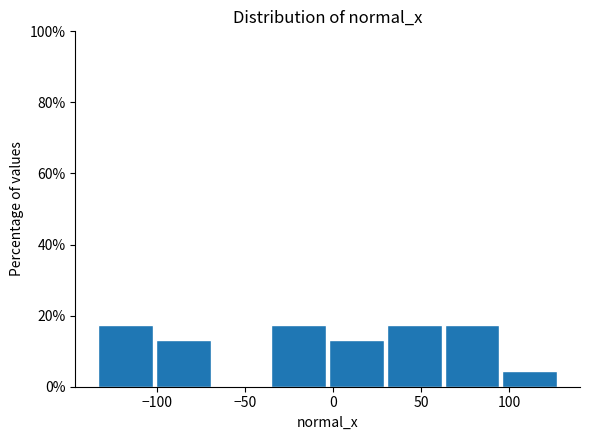

Reading left to right, transcribe this chart: for each bar, give the range it covers on the x-axis and its height. Neither the bar edges nor the heights are printed on the chart, so give them approximately, as read against the axes.

-135 to -100: 18
-100 to -70: 14
-70 to -35: 0
-35 to -5: 18
-5 to 30: 14
30 to 60: 18
60 to 95: 18
95 to 130: 4